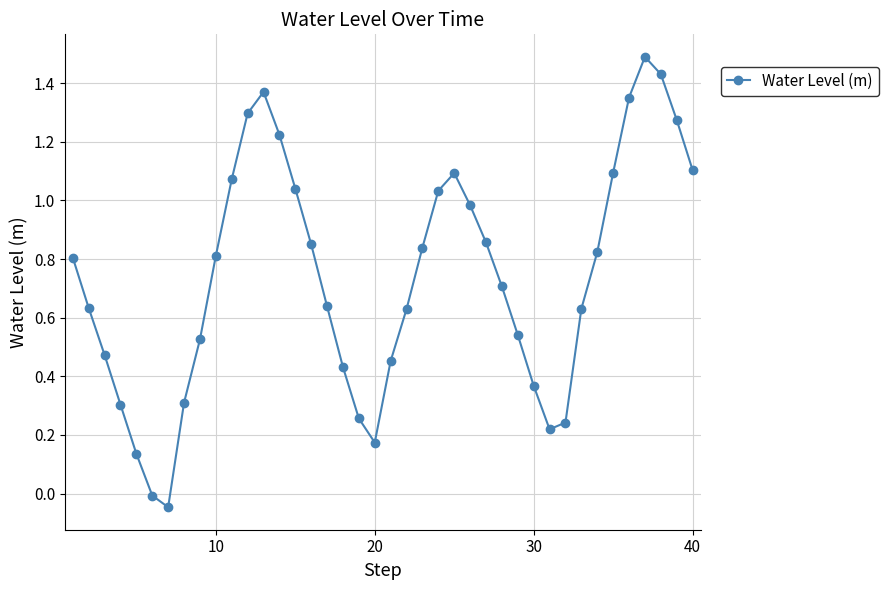

What is the maximum value shown in the chart?

1.5